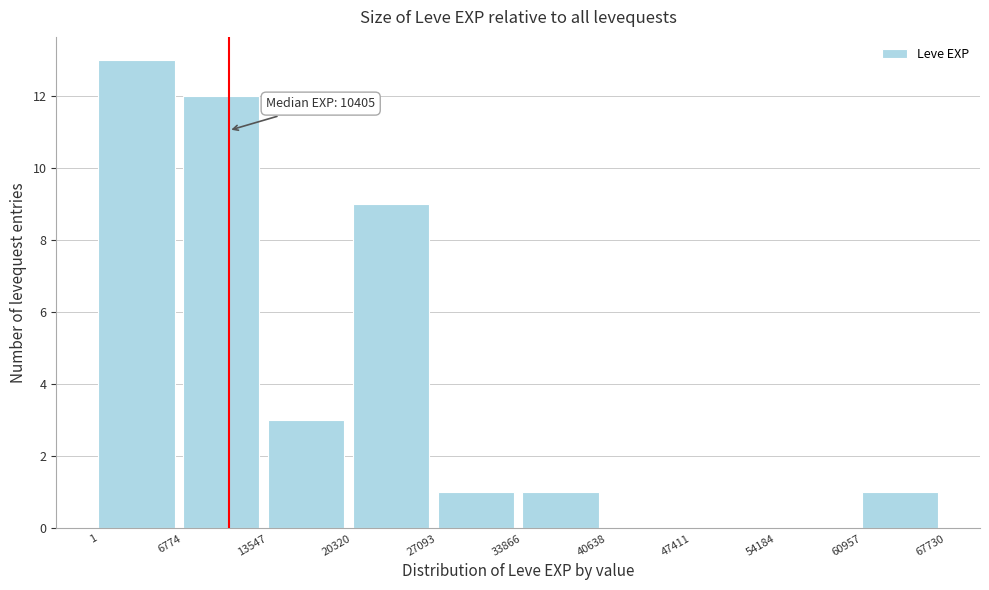

Which range on the x-axis has the tallest bar?

1 to 6774